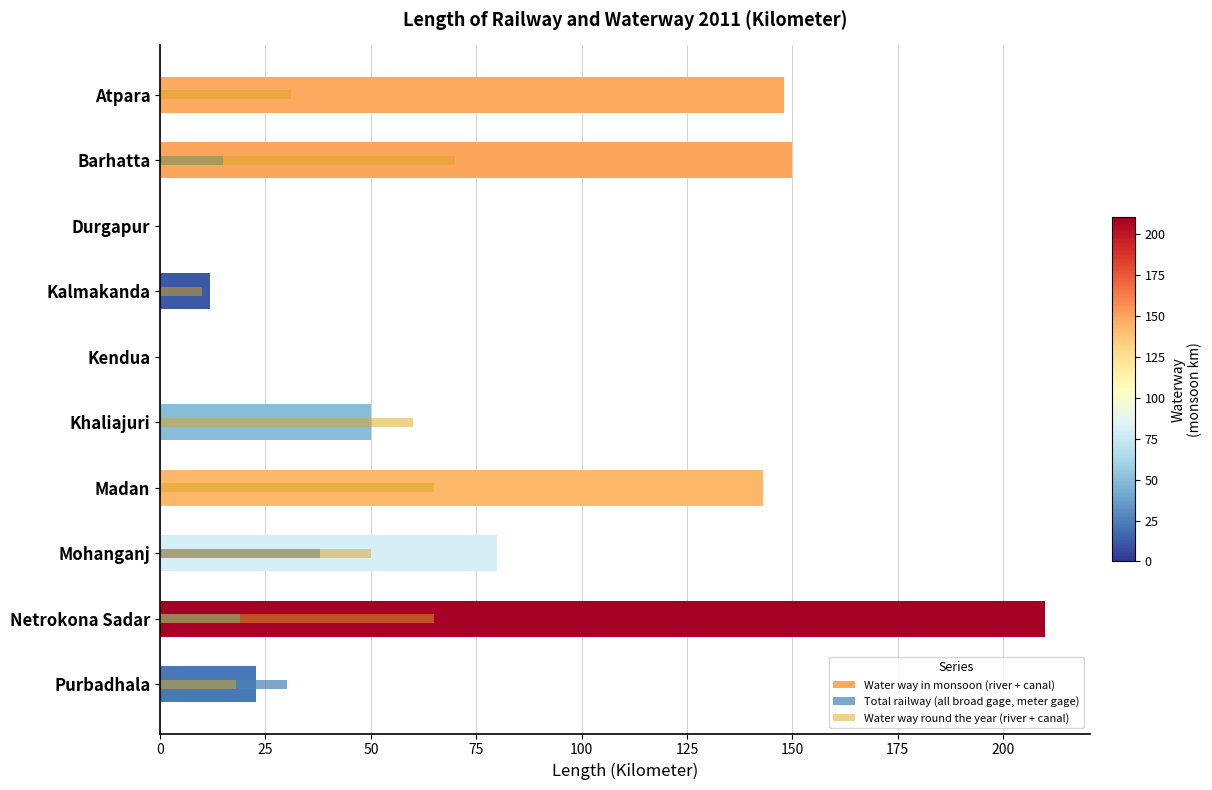

What is the average value of the Total railway (all broad gage, meter gage) series?

10.2